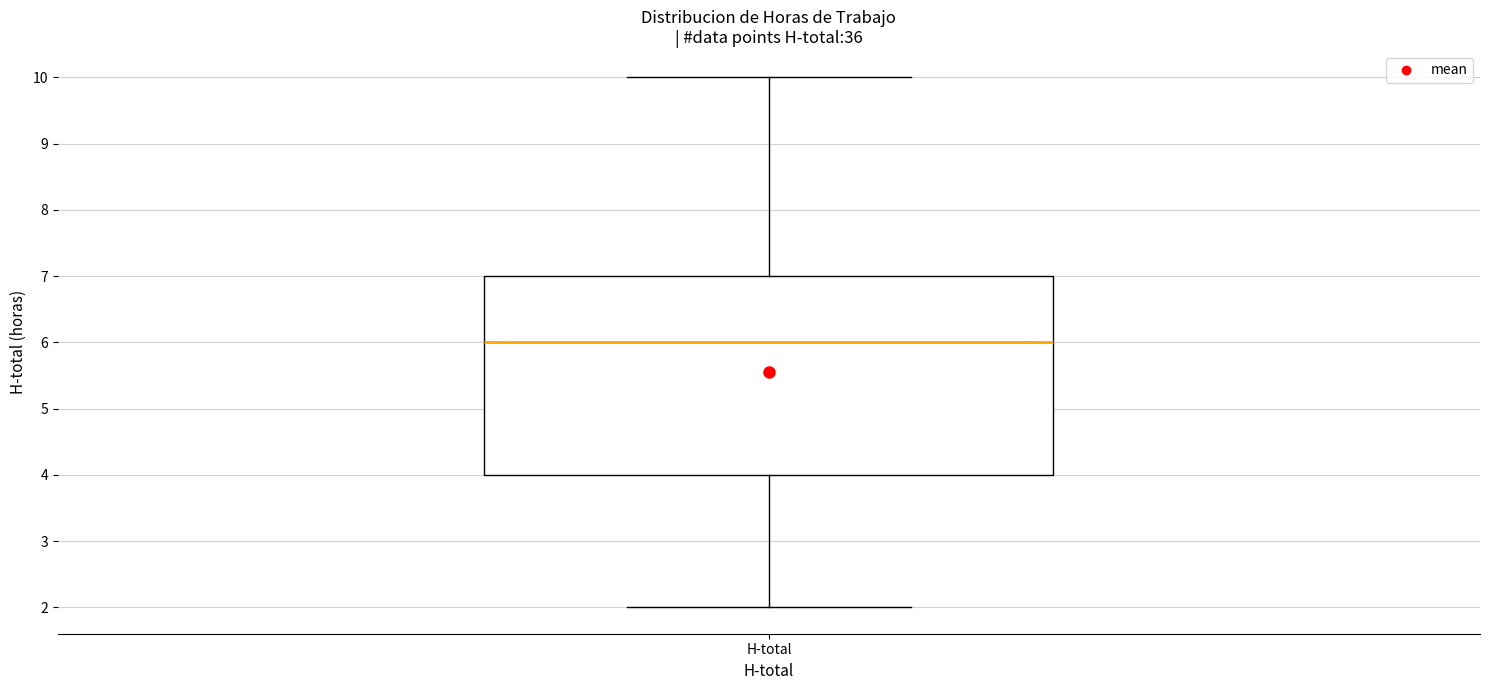

Where does the lower whisker of the box for H-total end on the y-axis? The values are not printed on the chart, so give them approximately, as read against the axis.

2